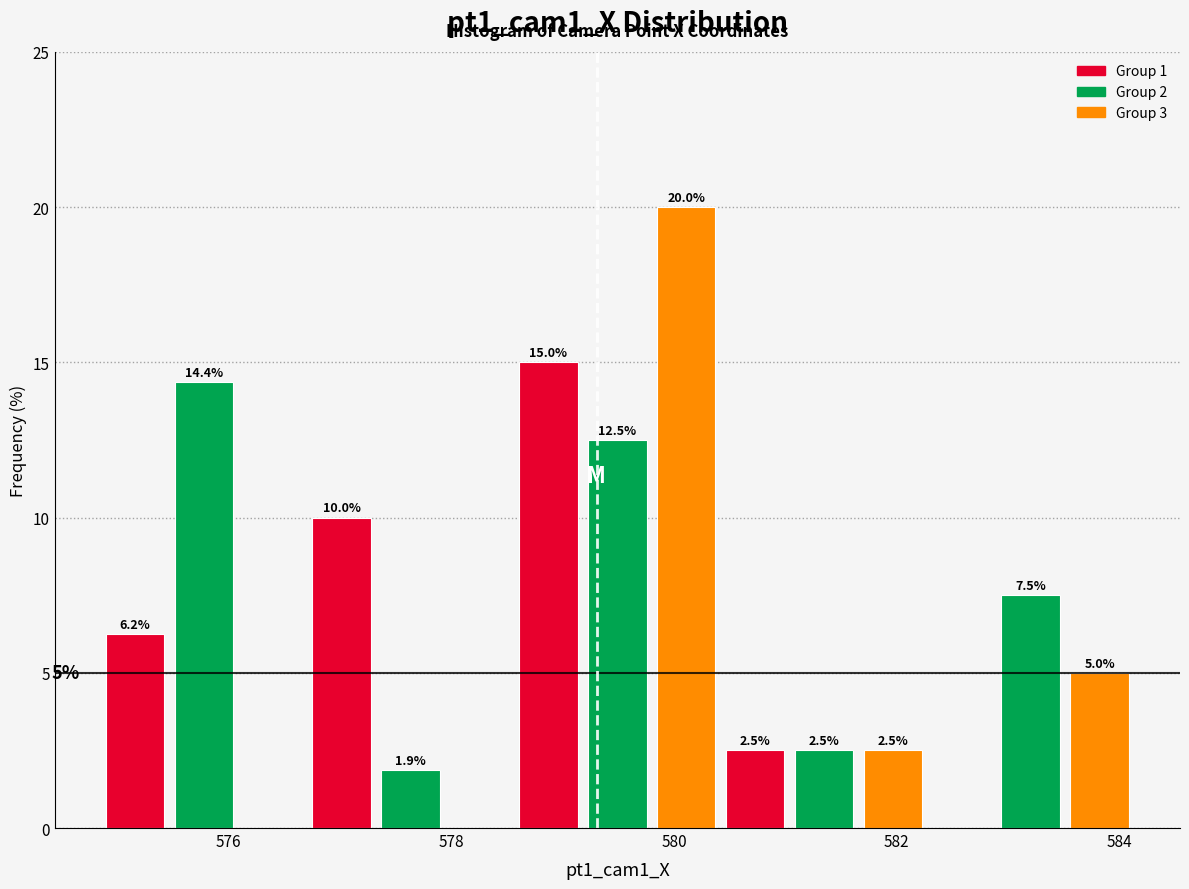

Read against the x-axis, roughly where is the centre of the tallest bar?

580.2